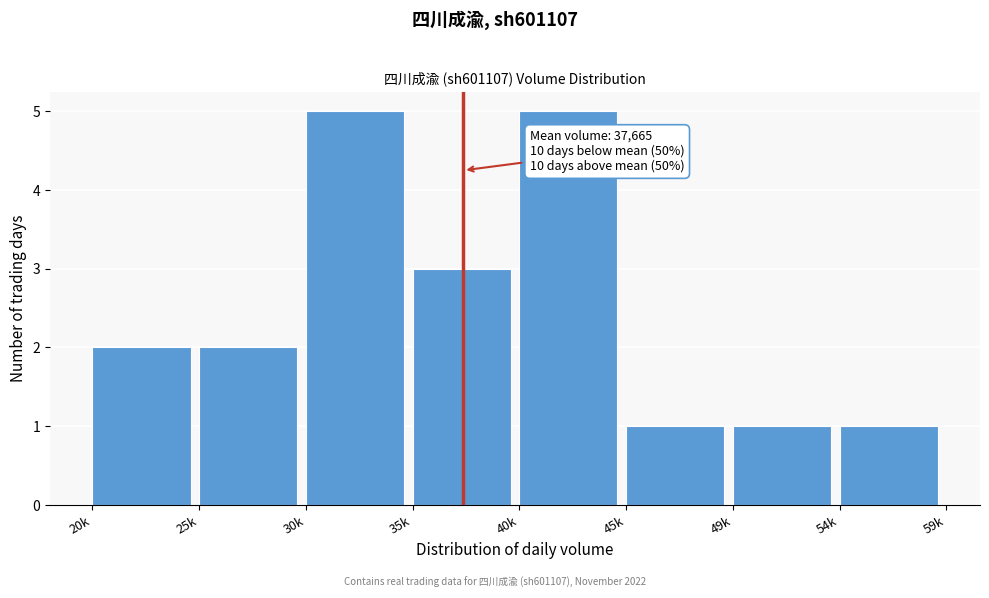

Reading left to right, transcribe all the data shown in this chart.

2	2	5	3	5	1	1	1